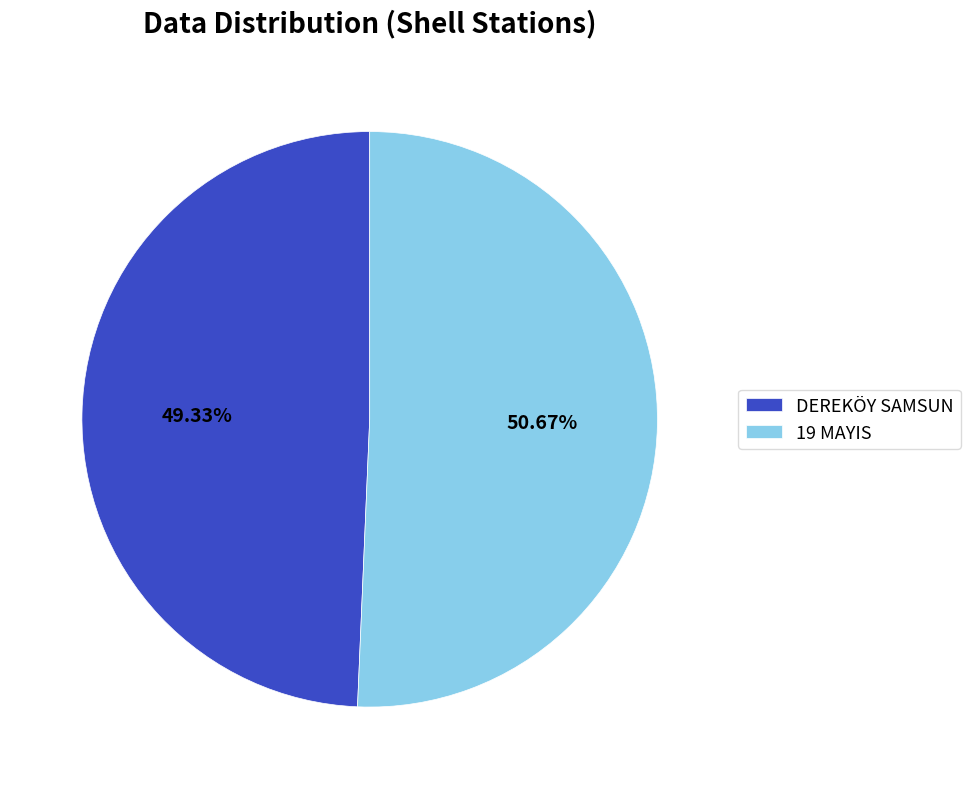

What is the ratio of the value at 19 MAYIS to the value at DEREKÖY SAMSUN?

1.0